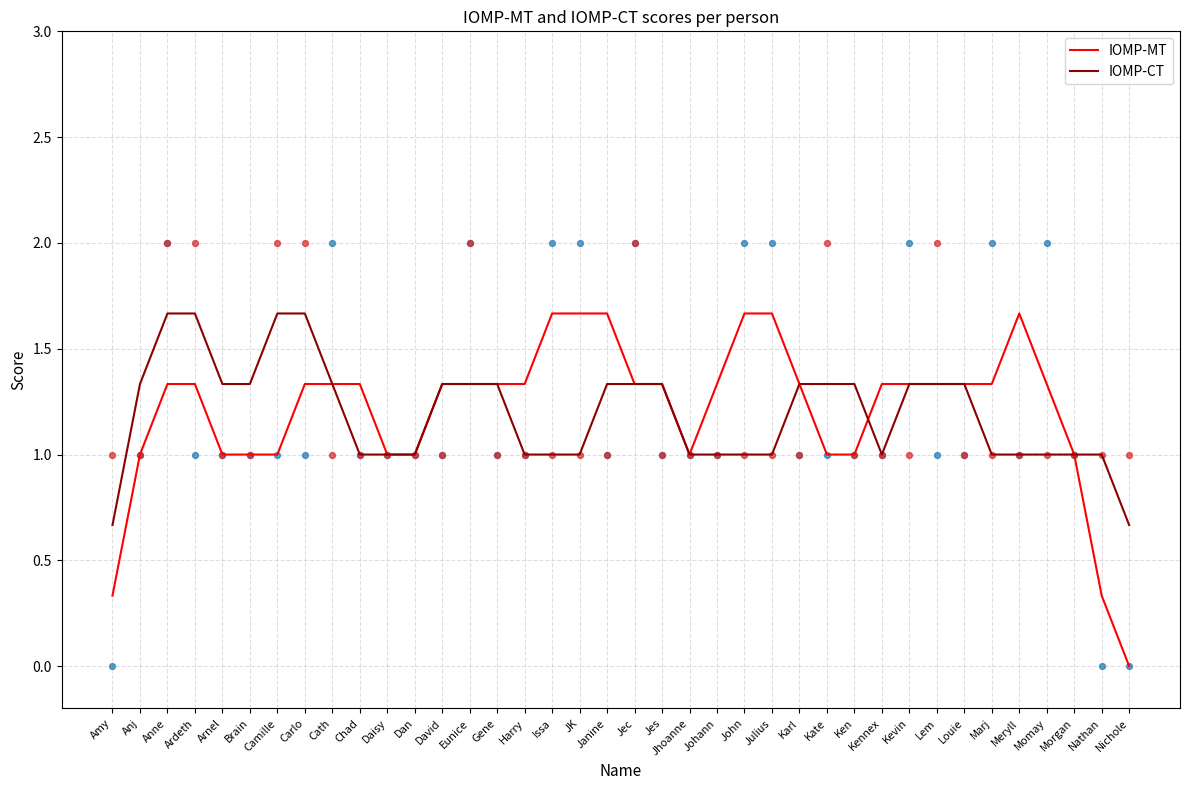

Is the value of IOMP-CT at Eunice greater than the value of IOMP-MT at Dan?

Yes